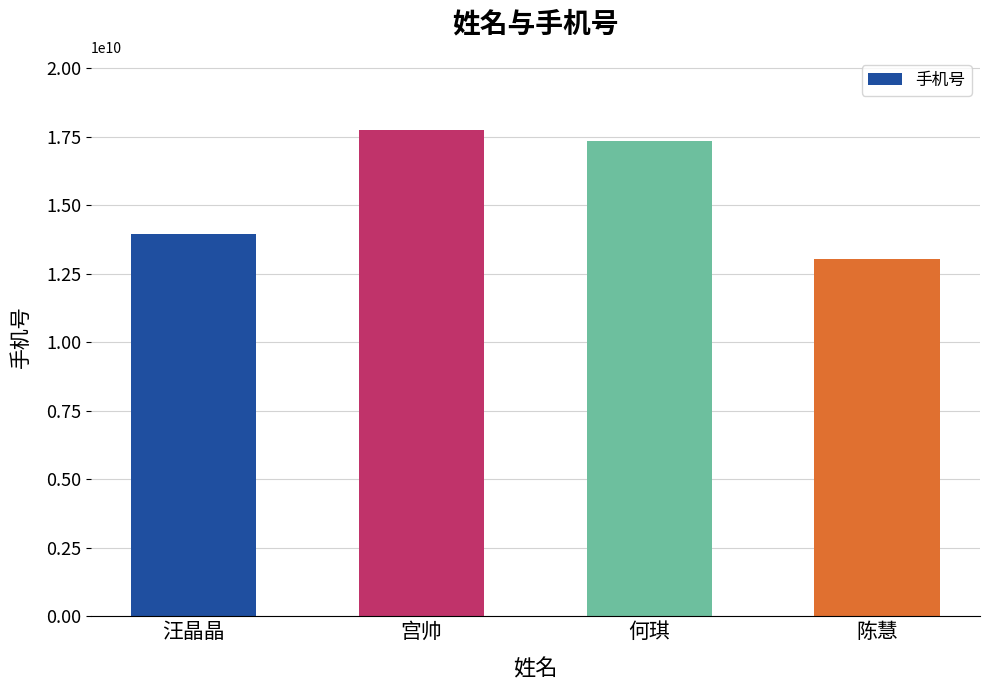

At which category does the chart reach its peak across all series?

宫帅